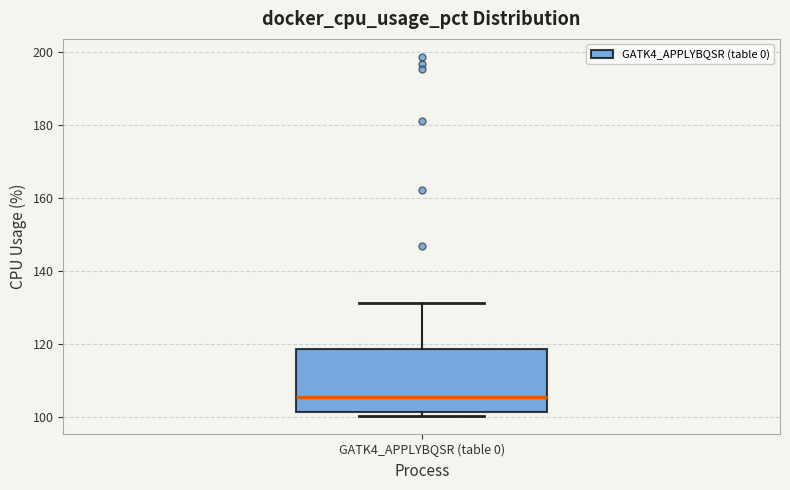

Read this box plot against the y-axis: the position of the median line, the range covered by the box, and the ends of both whiskers. The values are not printed on the chart, so give them approximately, as read against the axis.

median 106, box 102 to 118, whiskers 100 to 132